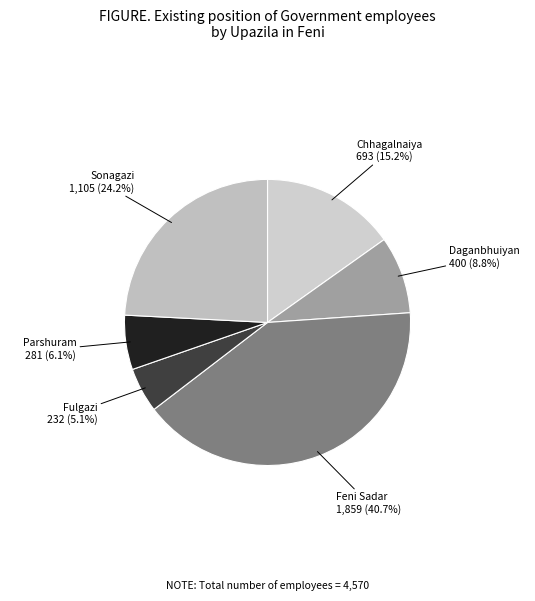

Count the number of slices in the pie.

6